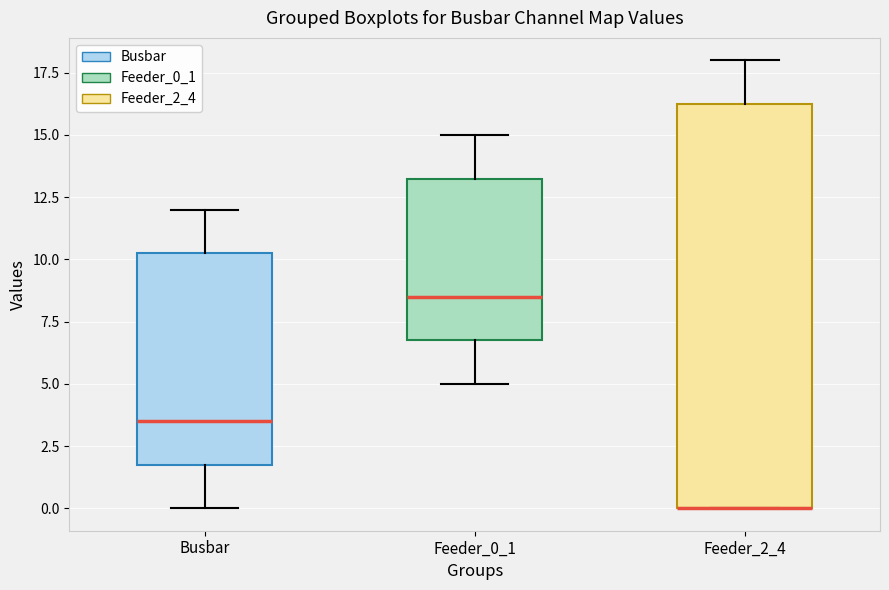

Reading left to right, read every box against the y-axis: the position of its median line, the range the box covers, and the ends of its whiskers. The values are not printed on the chart, so give them approximately, as read against the axis.

Busbar: median 3.5, box 2.0 to 10.5, whiskers 0.0 to 12.0
Feeder_0_1: median 8.5, box 7.0 to 13.5, whiskers 5.0 to 15.0
Feeder_2_4: median 0.0 (drawn on the box's lower edge), box 0.0 to 16.5, whiskers 0.0 to 18.0